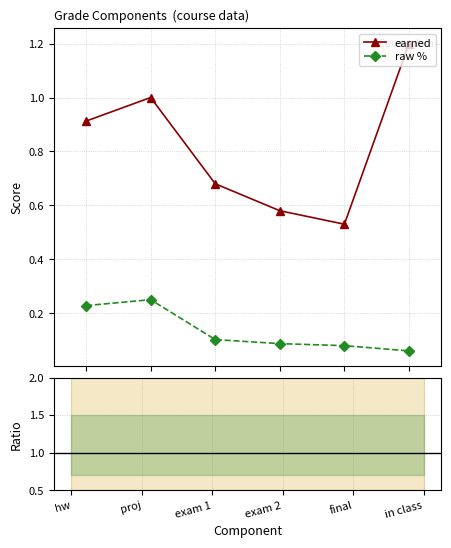

At which category does earned / raw% reach its first local peak?

exam 1